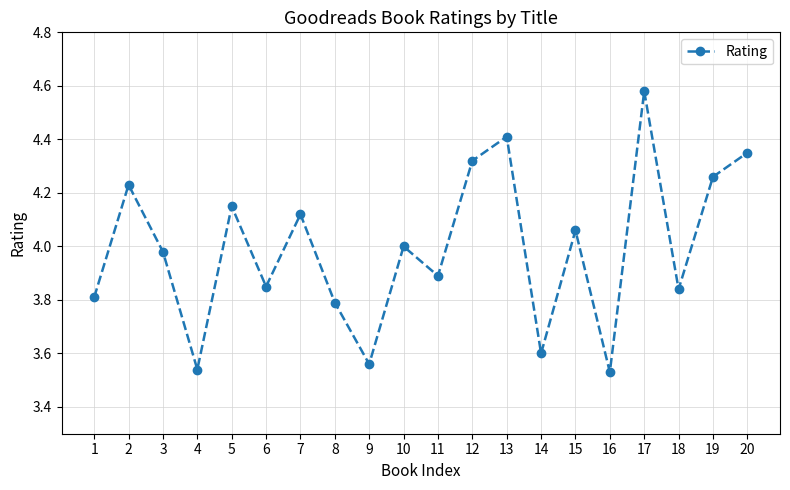

True or false: the data has more than 1 interior local peaks.

True